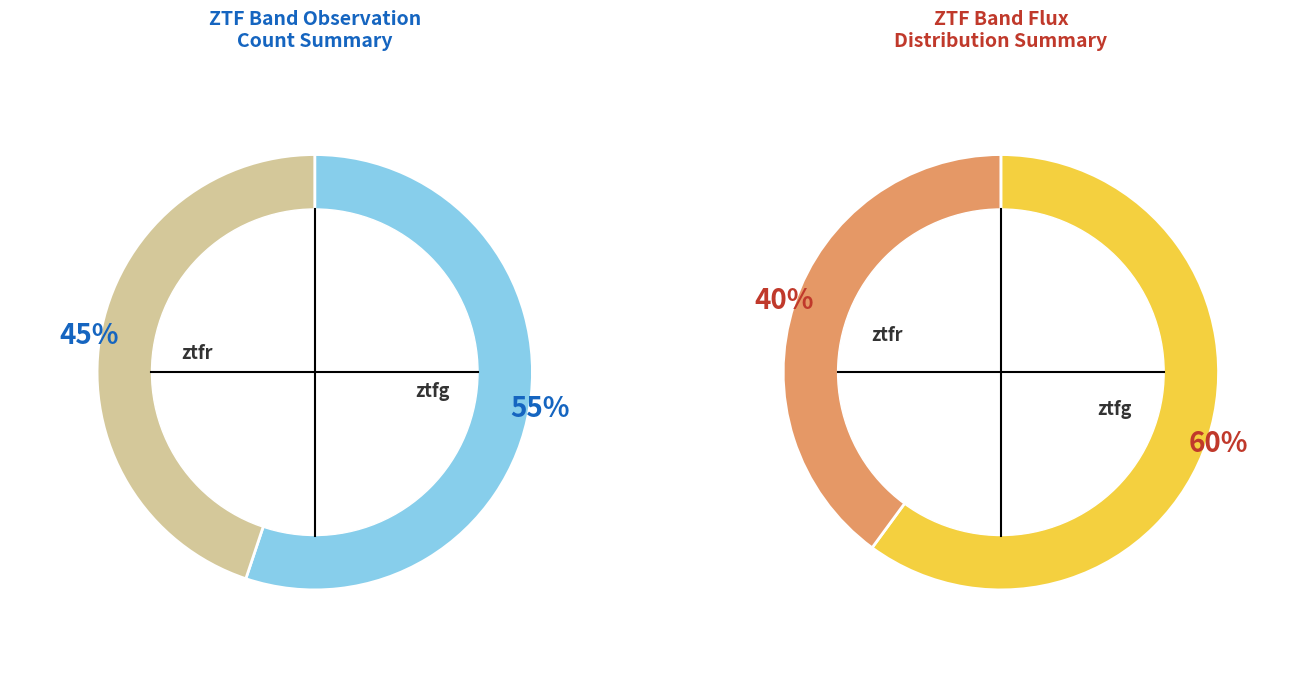

To the nearest percent, what is the difference between the ztfr and ztfg slice percentages?

10%